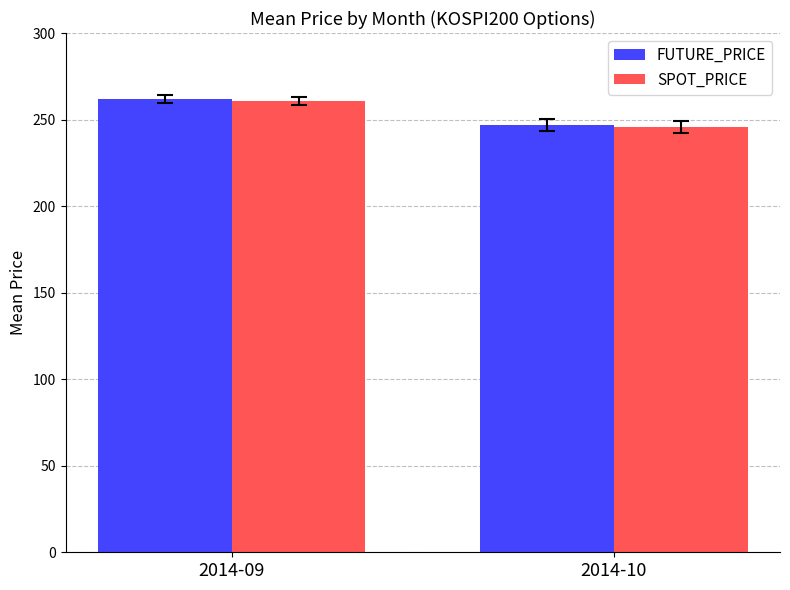

Which series has the largest range (max minus min)?

FUTURE_PRICE